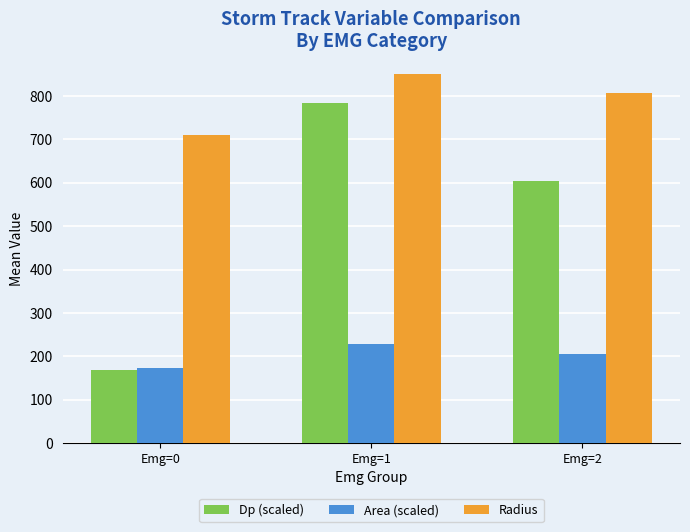

What is the sum of all Area (scaled) values?

606.0